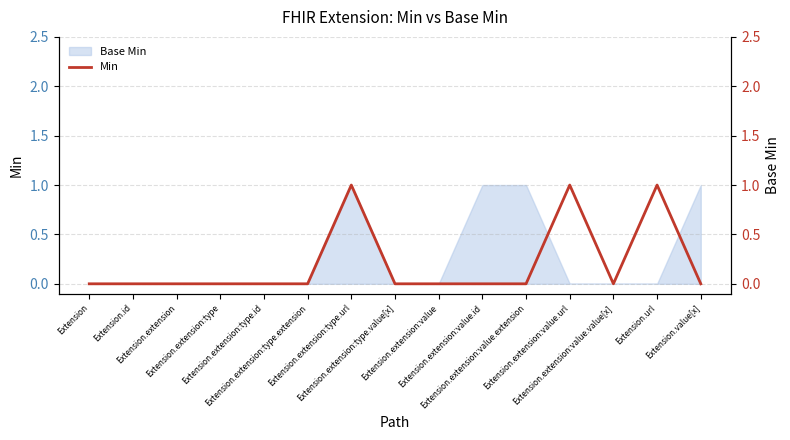

Does the chart have visible grid lines?

Yes